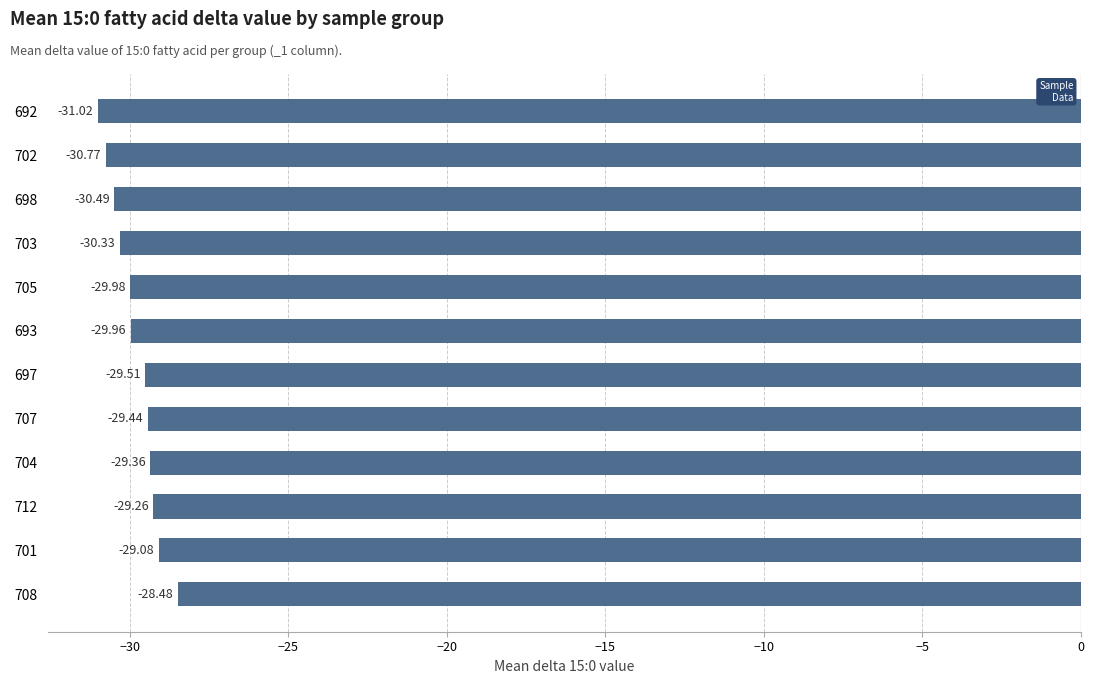

What is the difference between the maximum and minimum values?

2.5